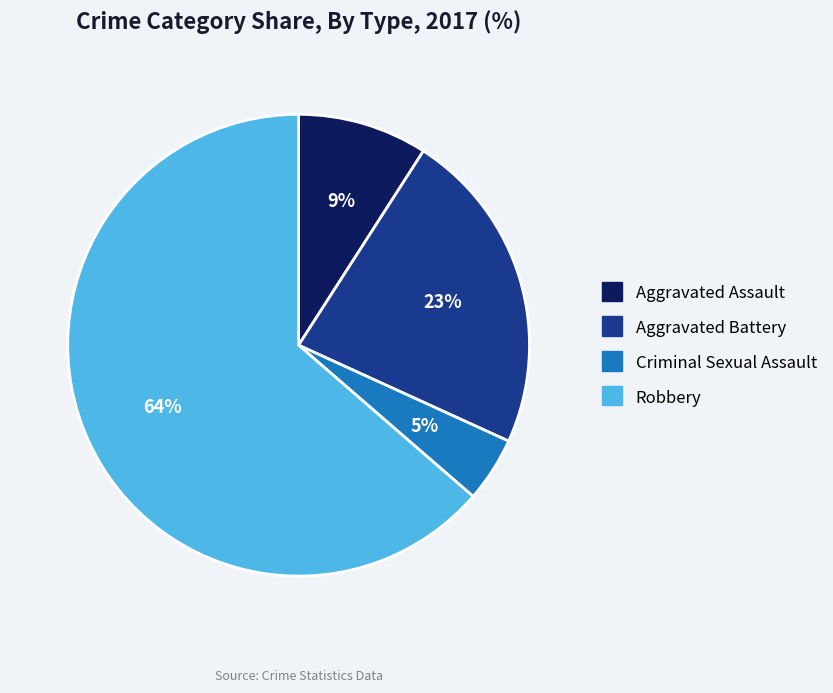

Rank the categories by value from highest to lowest.

Robbery, Aggravated Battery, Aggravated Assault, Criminal Sexual Assault